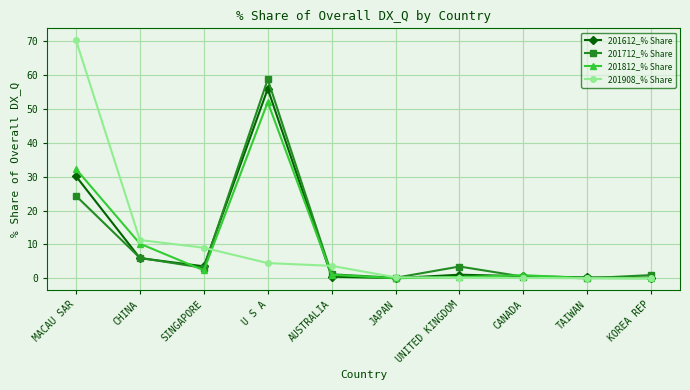

What are all the series names shown in the legend?

201612_% Share, 201712_% Share, 201812_% Share, 201908_% Share